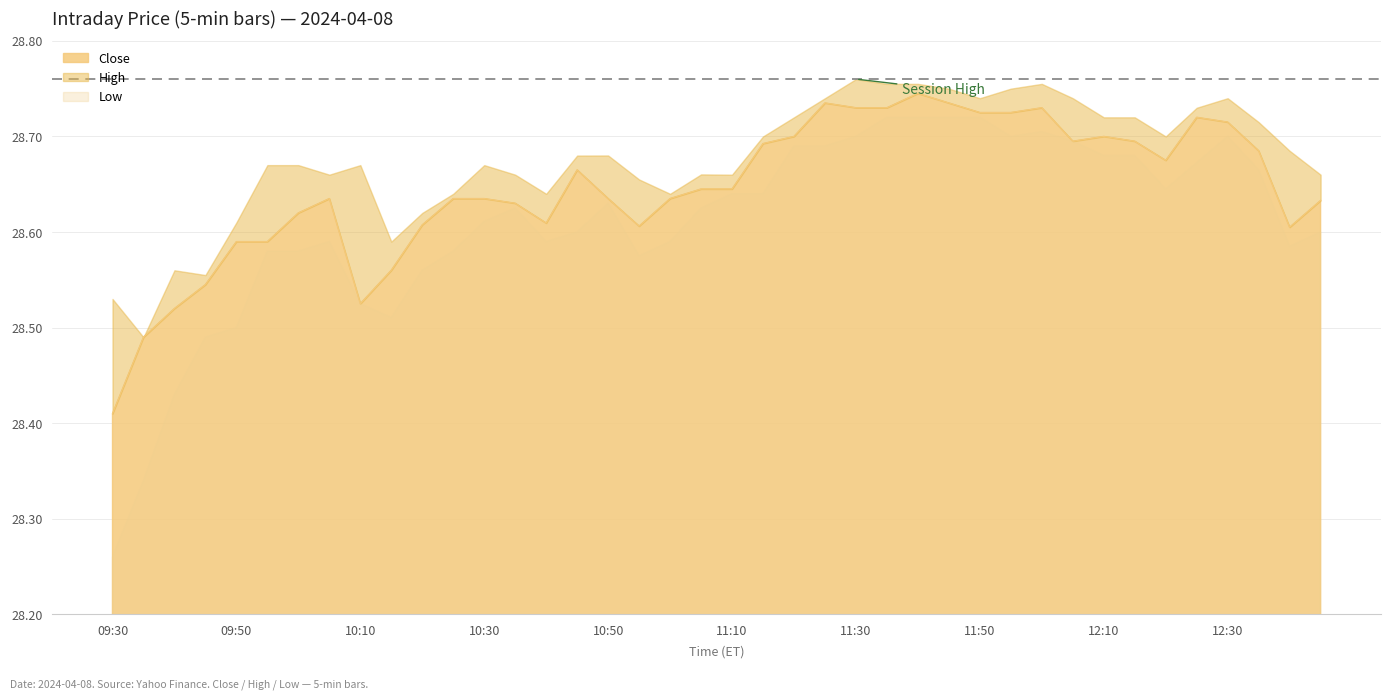

What is the value of the Low point at the 34th from the left?

28.7